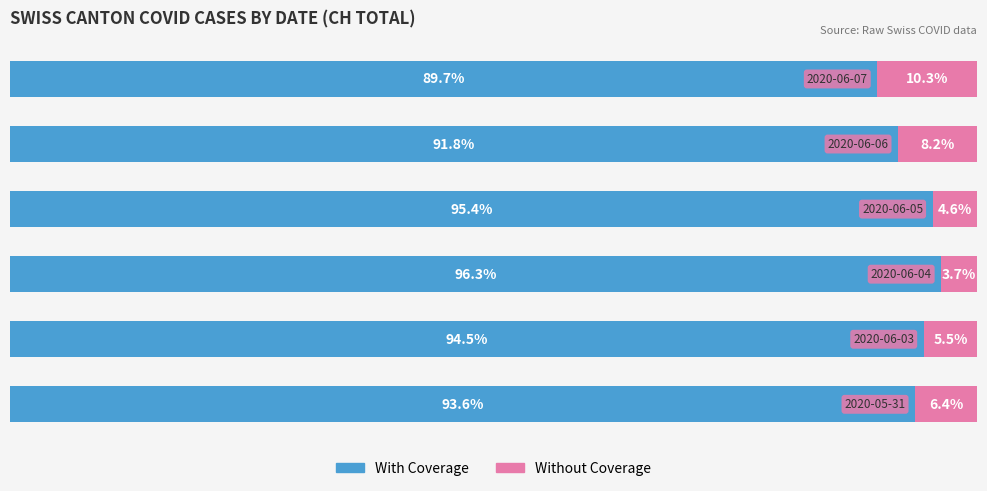

What are all the series names shown in the legend?

With Coverage, Without Coverage